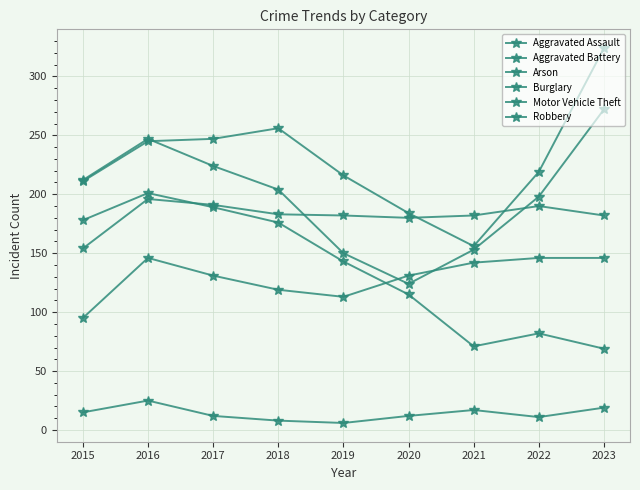

What is the difference between the maximum and minimum values in the Aggravated Battery series?

42